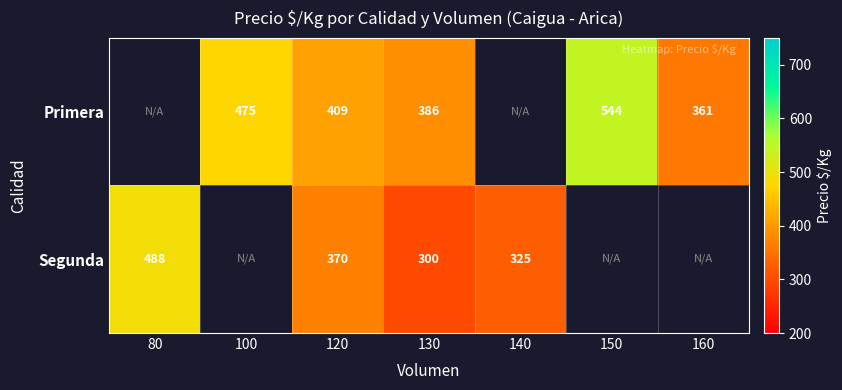

What is the sum of the Segunda values at 120 and 80?

858